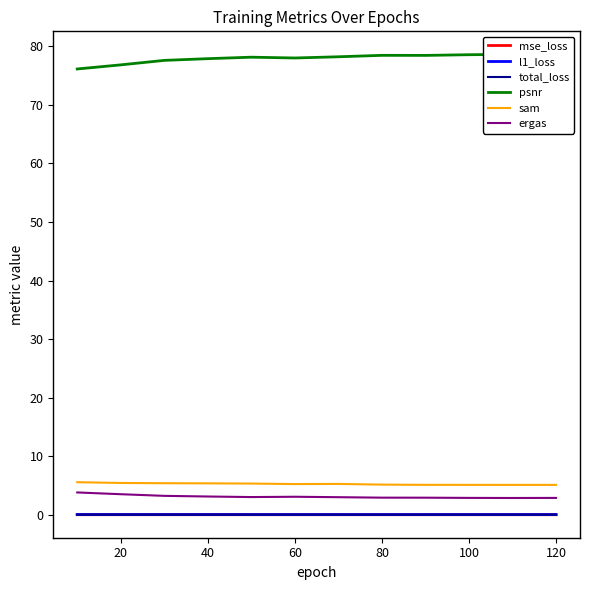

True or false: sam and ergas intersect in this chart.

False